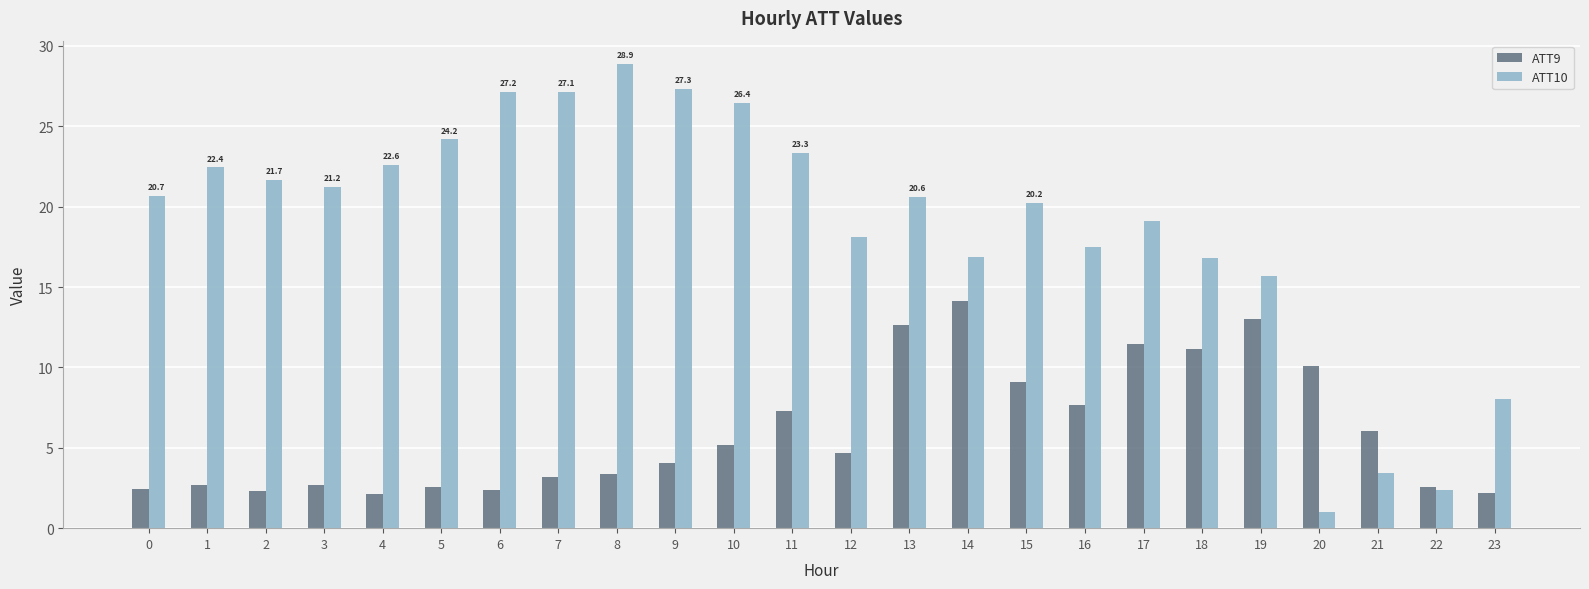

Which category has the lowest value across all series?

20